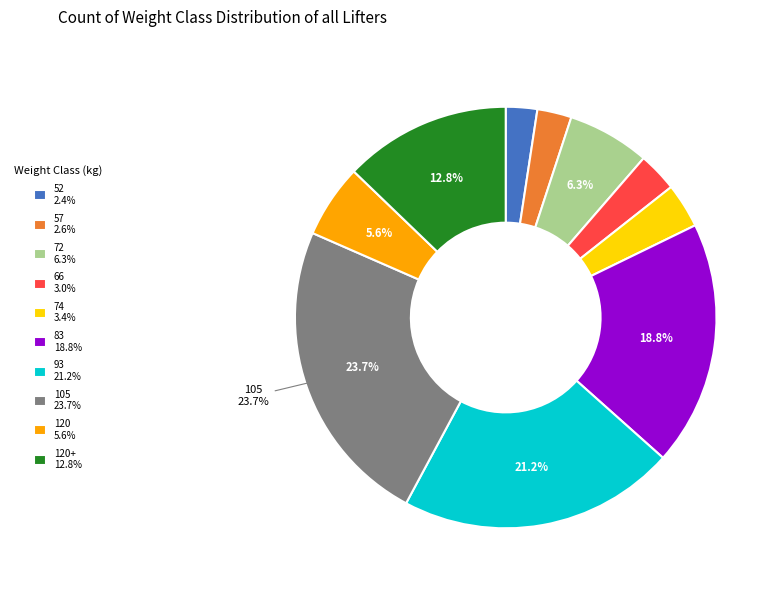

Which has a higher value, 72 6.3% or 83 18.8%?

83 18.8%